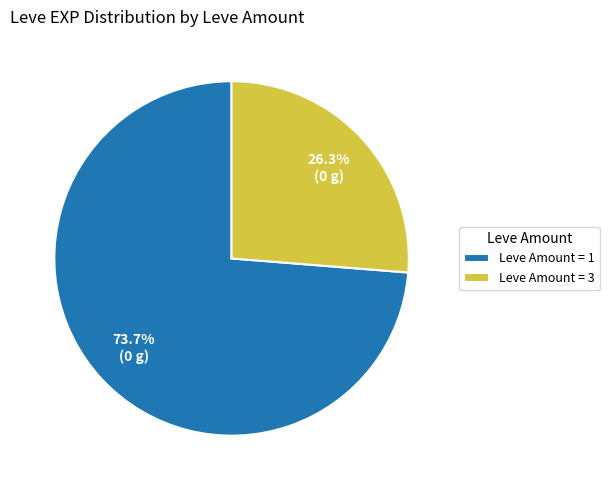

Which category has the biggest portion of the pie?

Leve Amount = 1